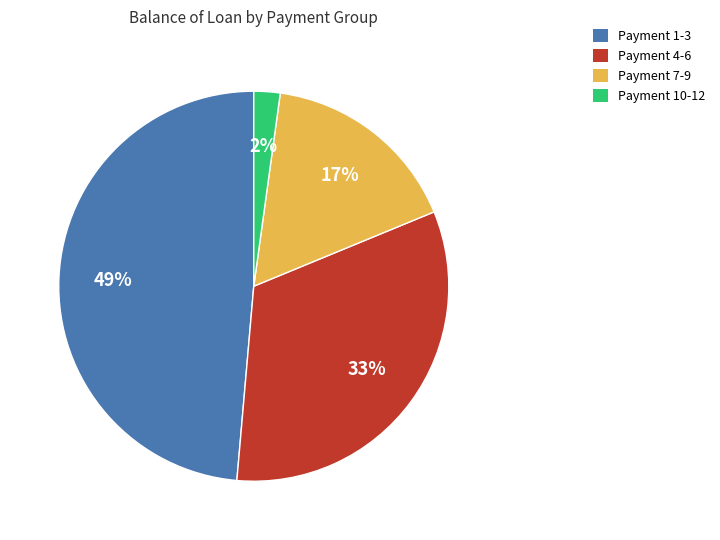

The Payment 7-9 slice represents 17% of the pie. True or false?

True